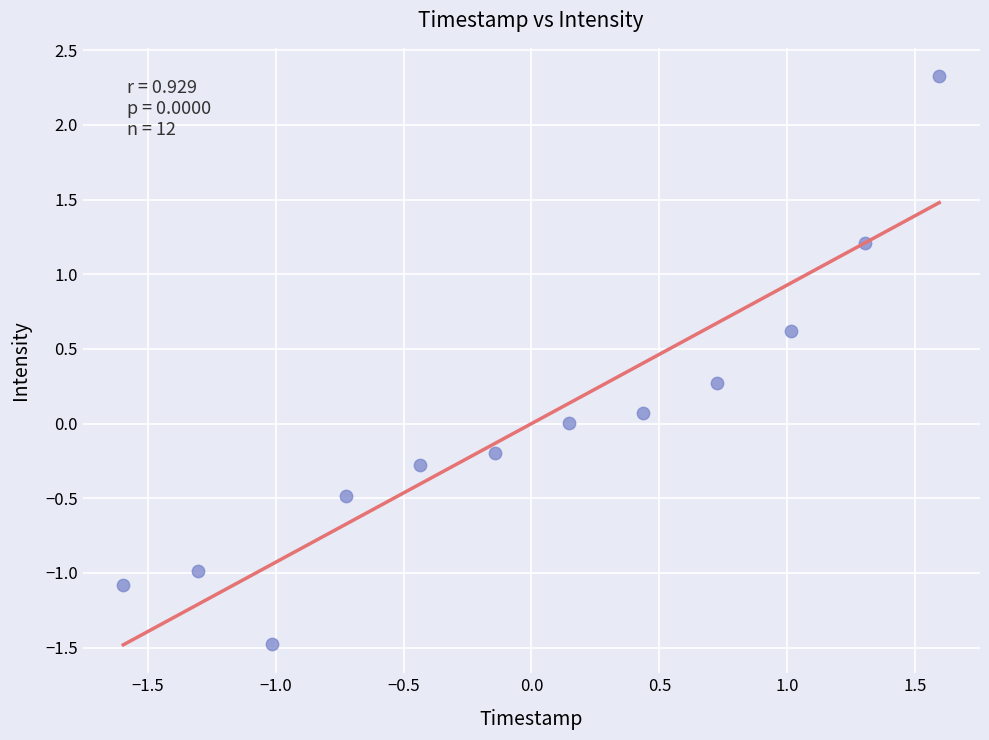

What is the range of X values (max minus min)?

3.2